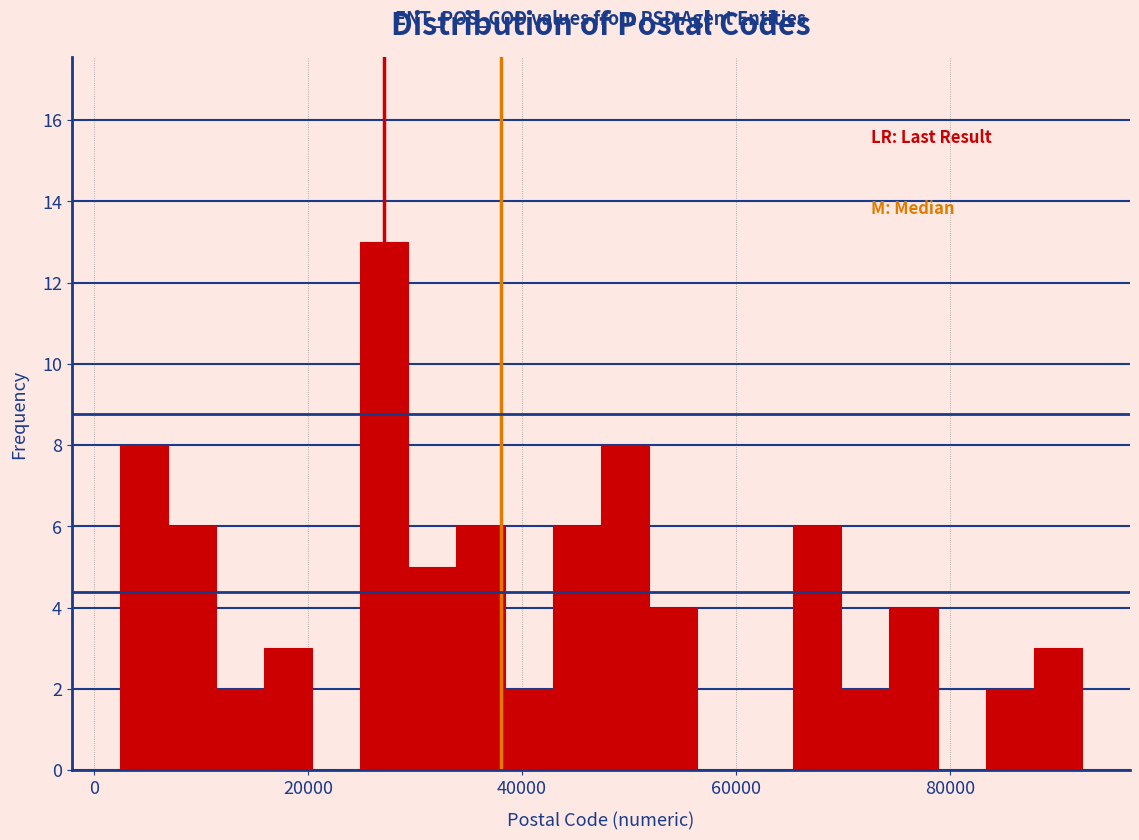

Around what value on the x-axis is the tallest bar? Give the approximate position of its centre, as read against the axis.

28000